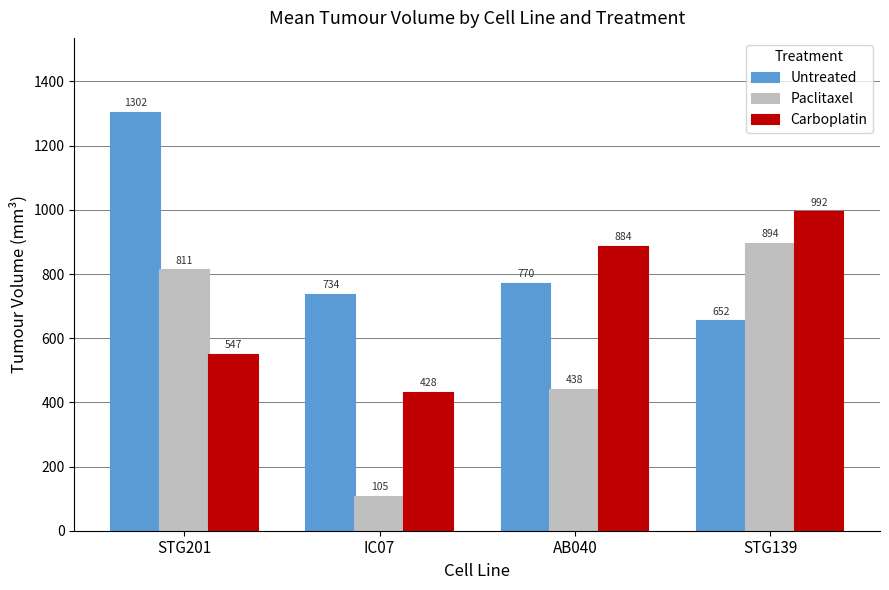

What is the smallest value displayed?

105.3